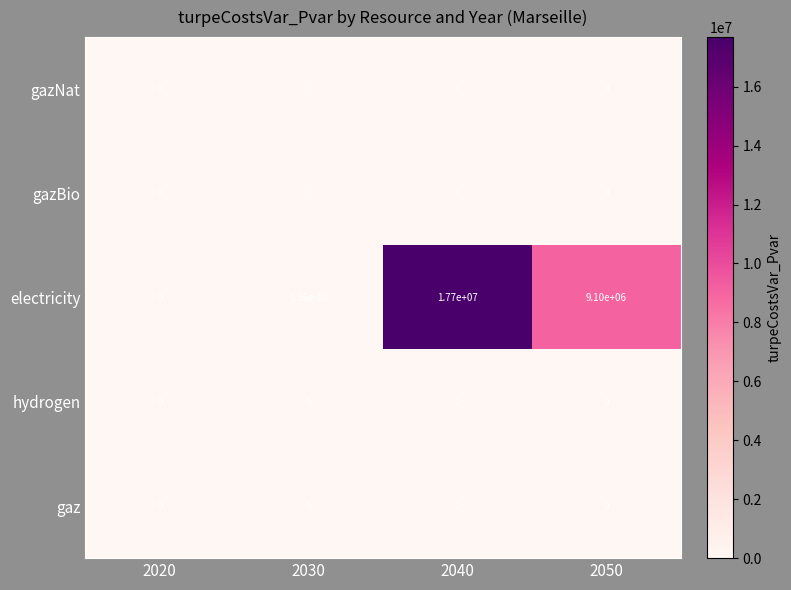

What is the spread (max minus min) of values at 2040?

17700000.0